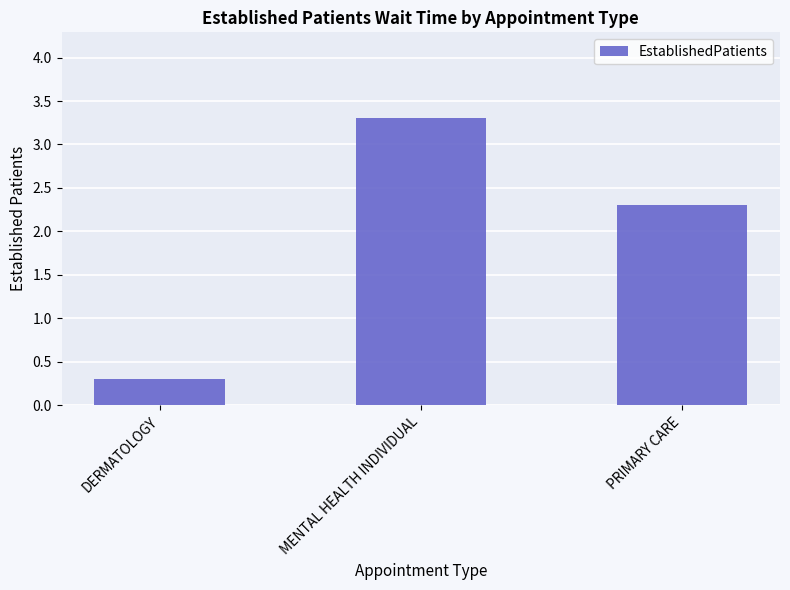

What position from the right is MENTAL HEALTH INDIVIDUAL?

2